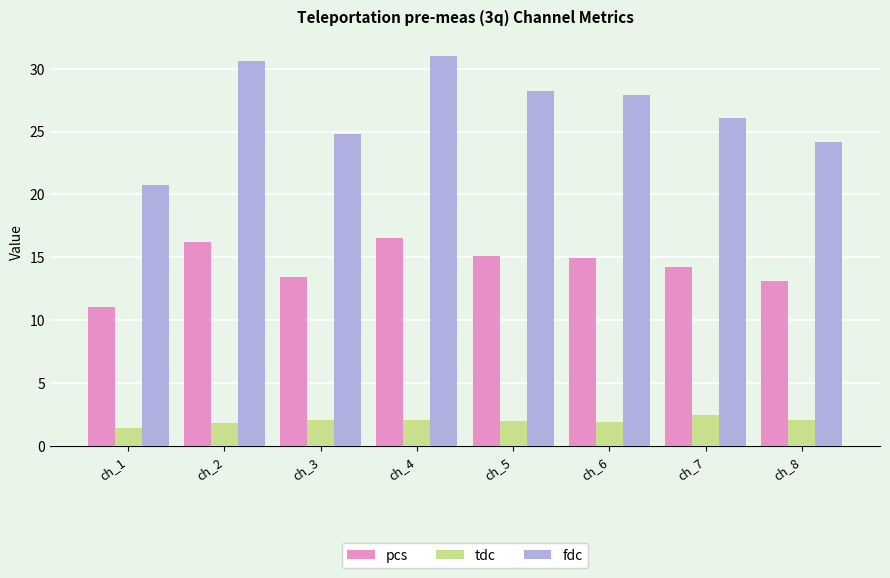

How many bars are there in each group?

3